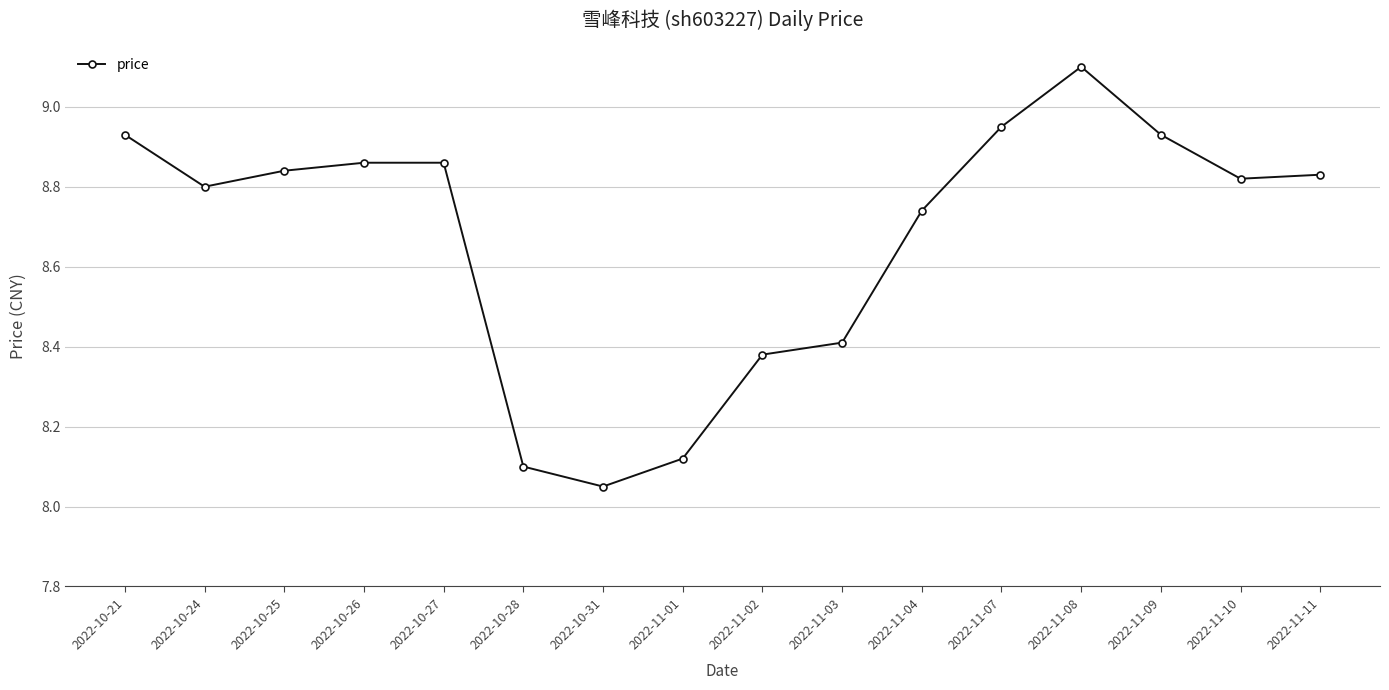

The chart shows a value of 12.9 at 2022-10-28. True or false?

False